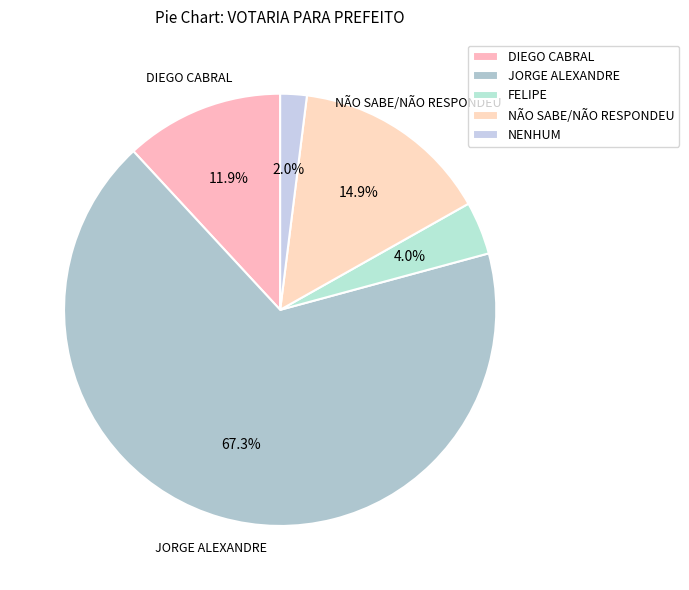

Count the number of slices in the pie.

5